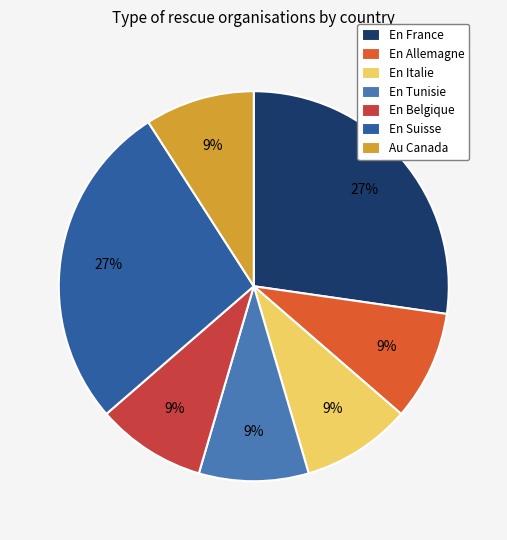

To the nearest percent, what portion does En Allemagne represent?

9%